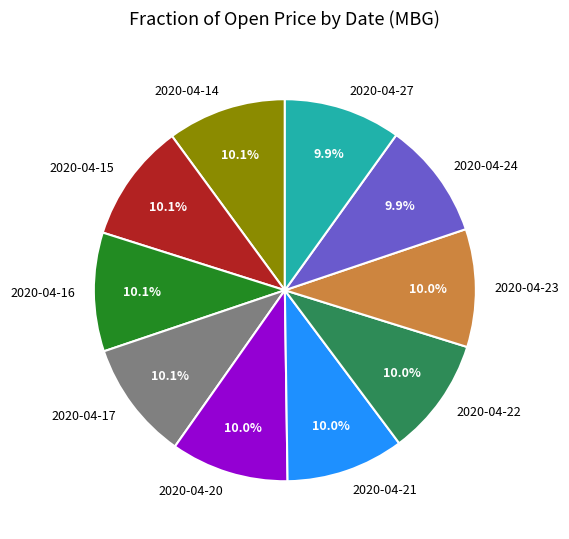

Is there any slice that represents more than half of the pie?

No